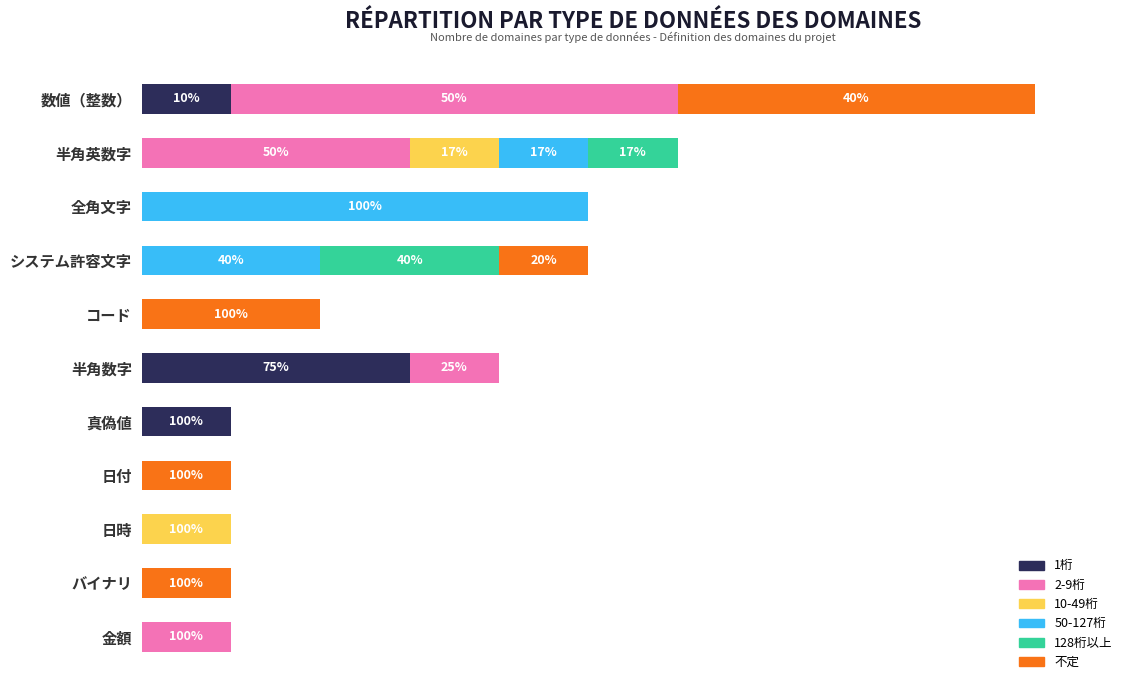

Reading left to right, what are all the values shown in this chart?

1桁: 1	0	0	0	0	3	1	0	0	0	0
2-9桁: 5	3	0	0	0	1	0	0	0	0	1
10-49桁: 0	1	0	0	0	0	0	0	1	0	0
50-127桁: 0	1	5	2	0	0	0	0	0	0	0
128桁以上: 0	1	0	2	0	0	0	0	0	0	0
不定: 4	0	0	1	2	0	0	1	0	1	0